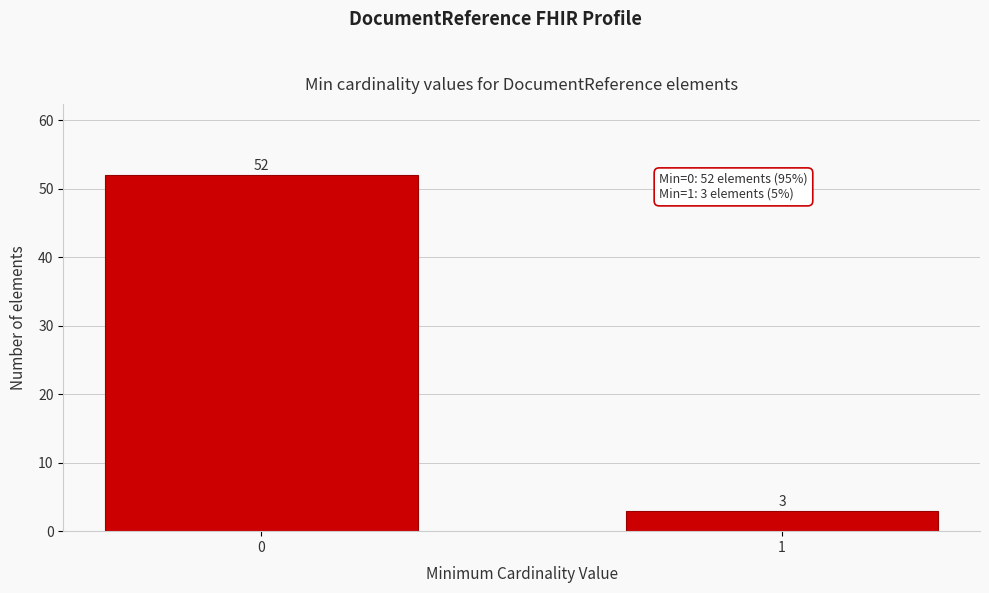

Reading left to right, what are all the values shown in this chart?

0=52	1=3